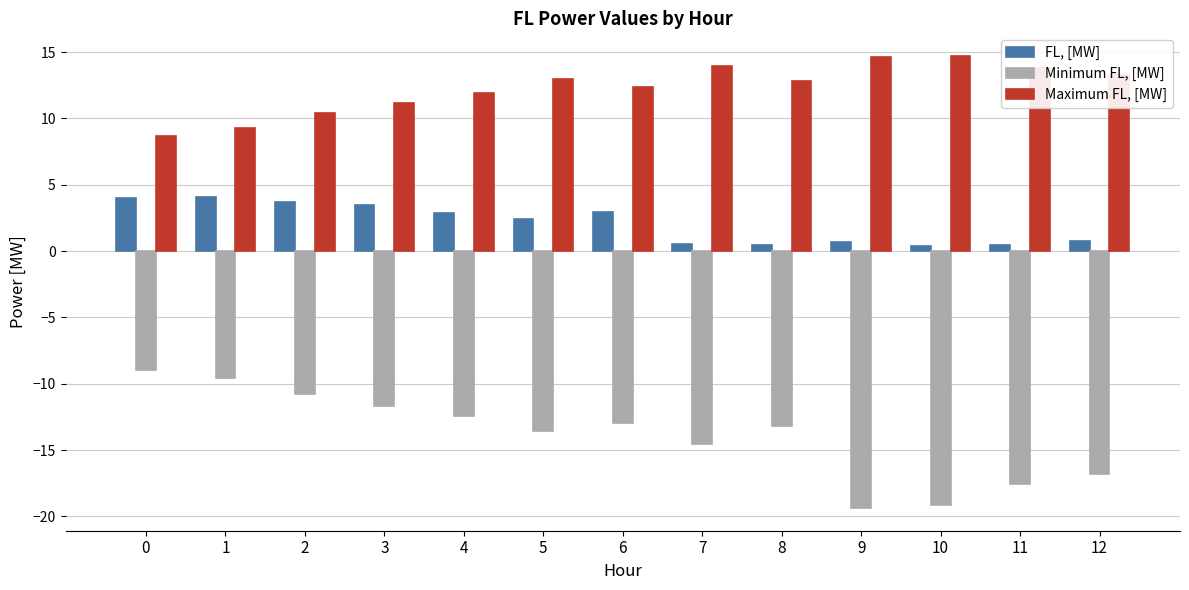

Between 3 and 10, which series saw the biggest shift?

Minimum FL, [MW]